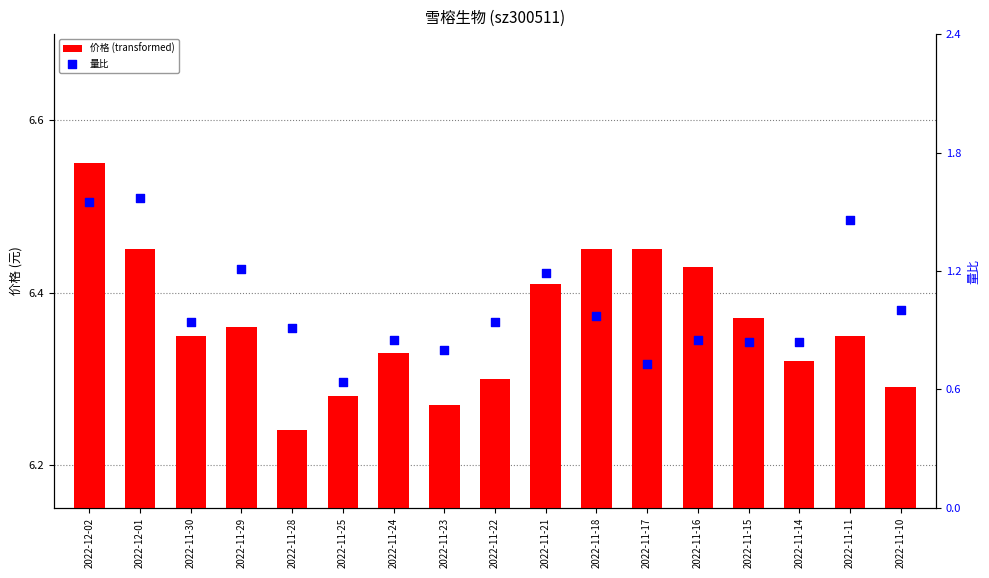

Which series has the largest total across all categories?

量比